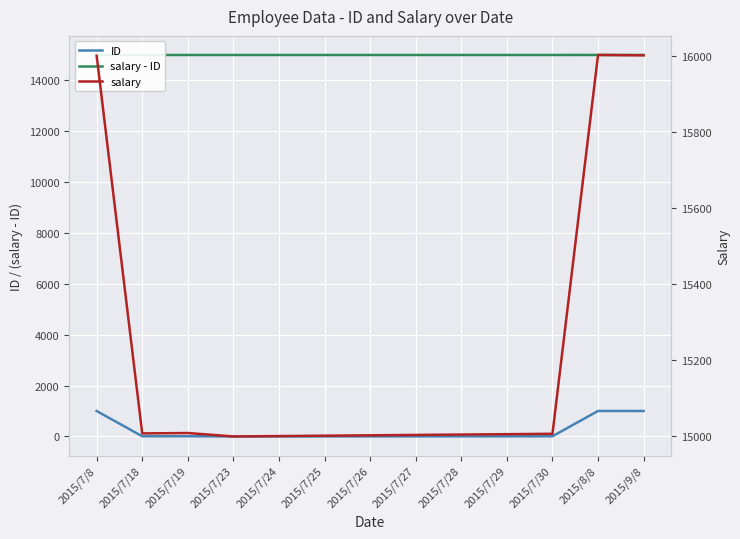

True or false: ID has more than 1 points higher than both neighbors.

True